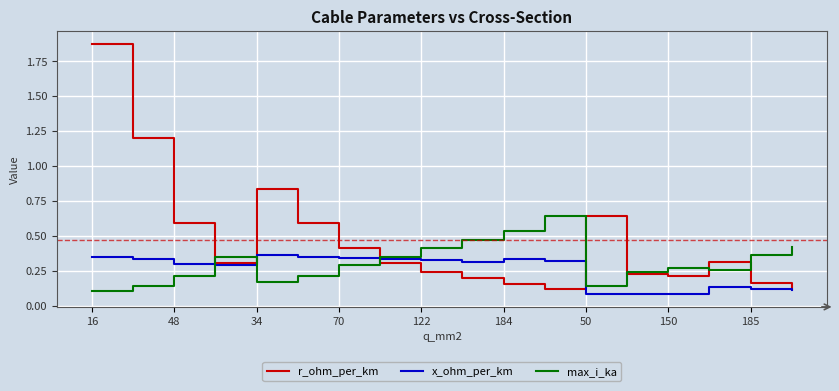

Which series has the largest range (max minus min)?

r_ohm_per_km